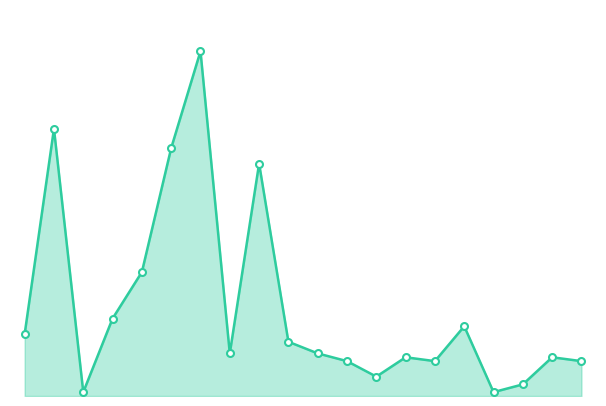

True or false: the data has more than 0 interior local peaks.

True